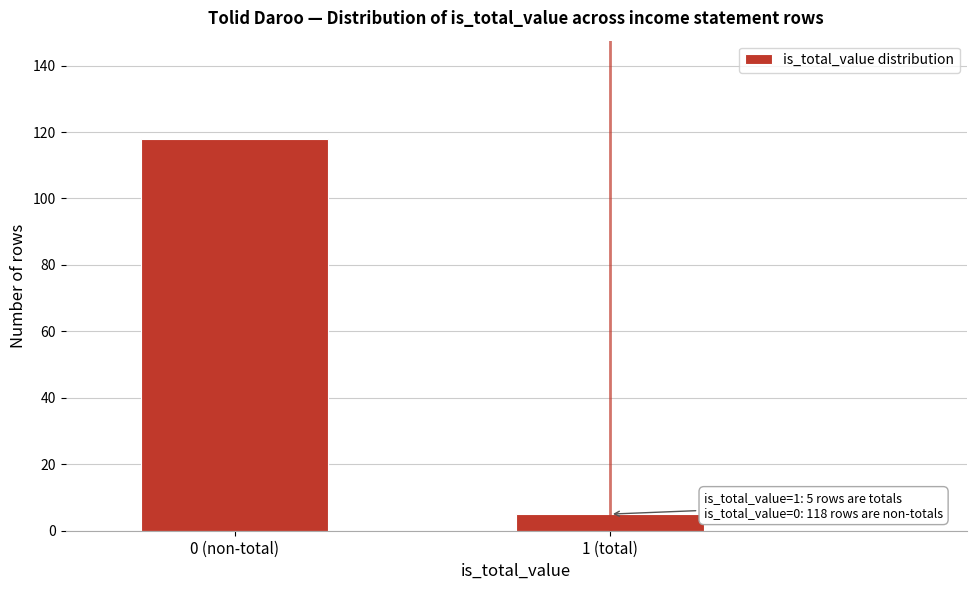

Reading right to left, transcribe all the data shown in this chart.

1 (total)=5	0 (non-total)=118